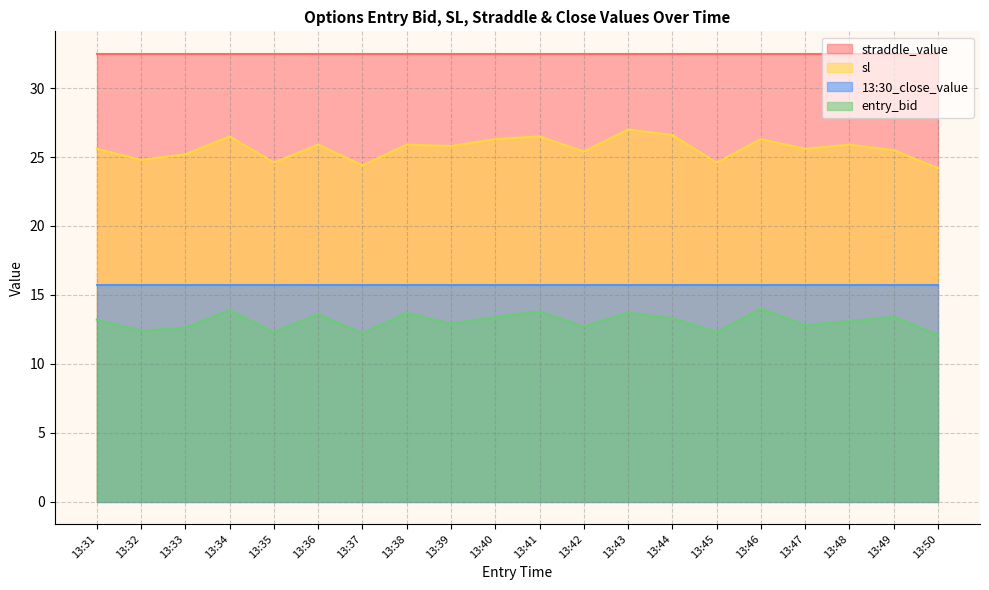

True or false: sl and entry_bid intersect in this chart.

False